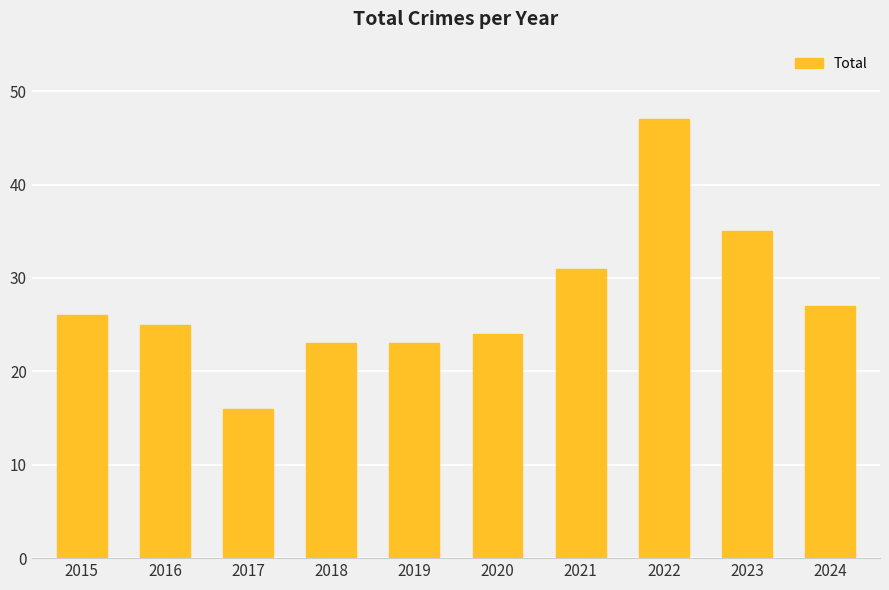

Where is the data nearest to the value 31?

2021